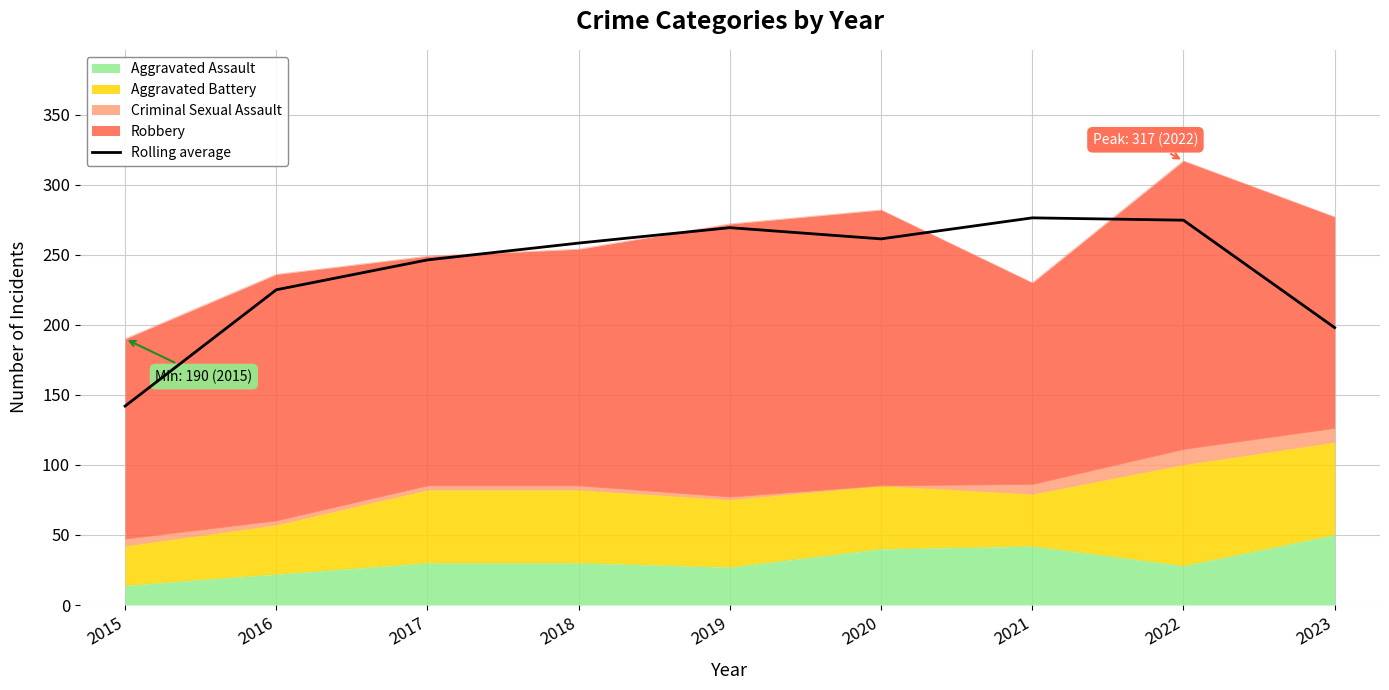

How many points are lower than both their immediate neighbors (excluding endpoints)?

1